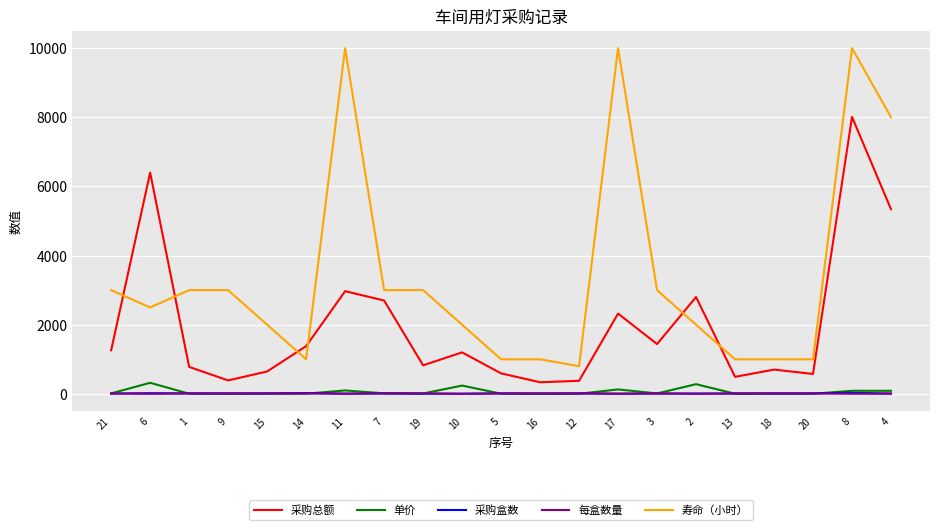

What is the average value of the 寿命（小时） series?

3395.2